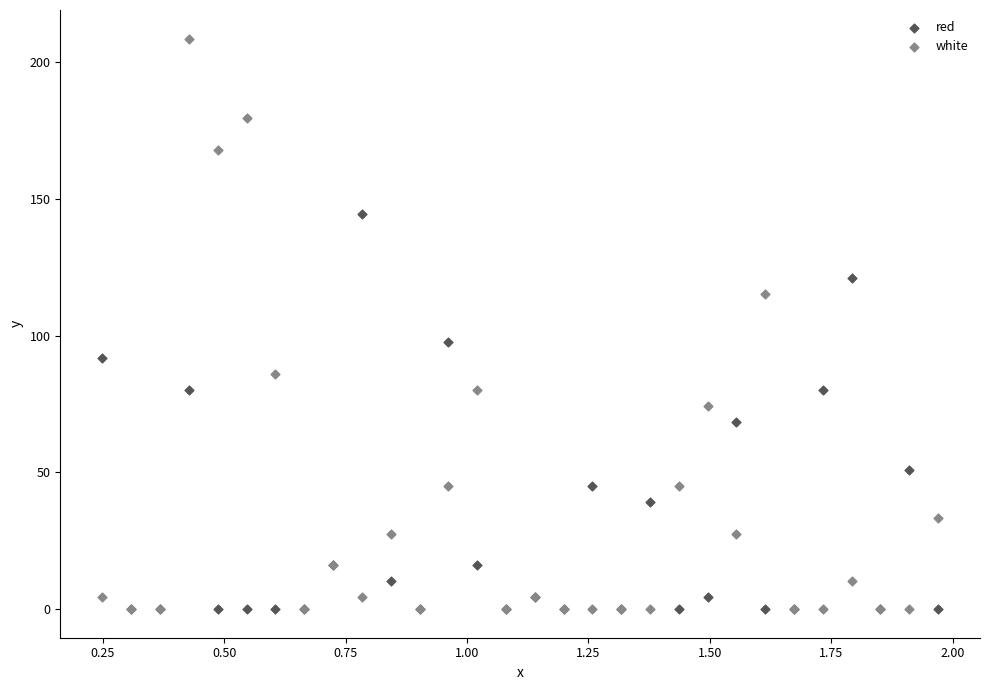

In the white series, what Y value is closest to 104?

115.2